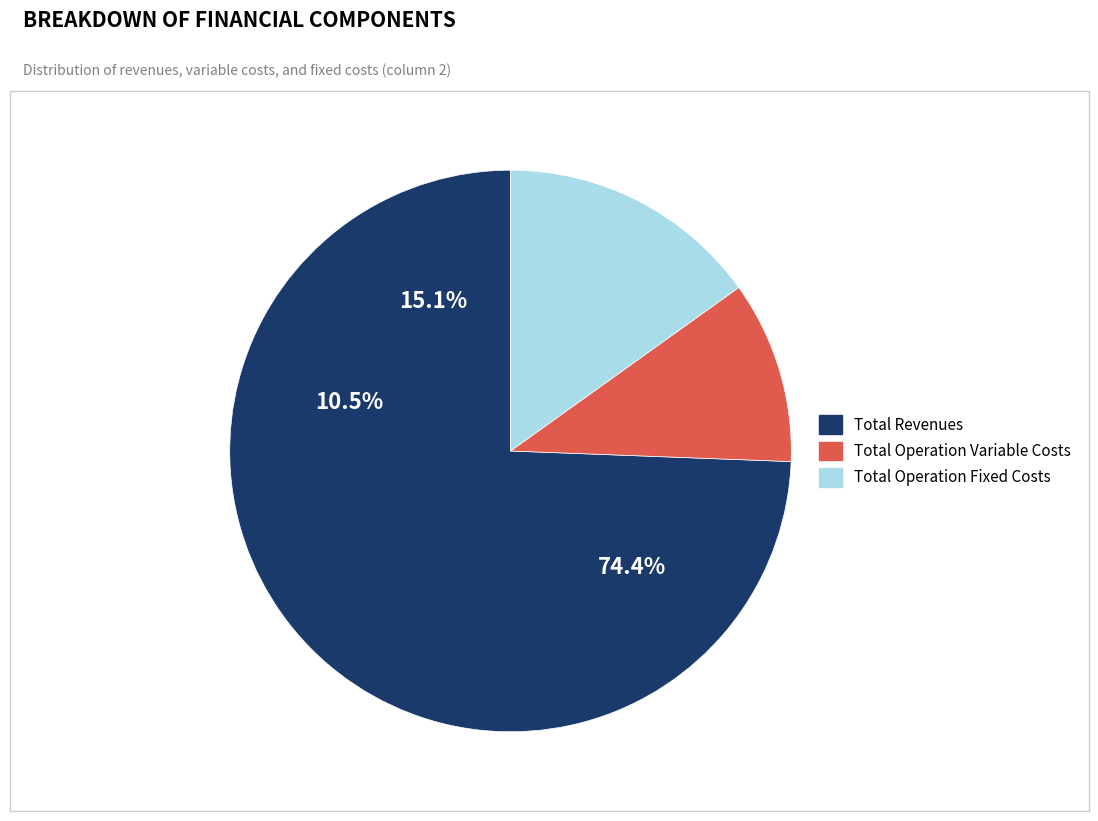

Between Total Operation Fixed Costs and Total Revenues, which is larger?

Total Revenues